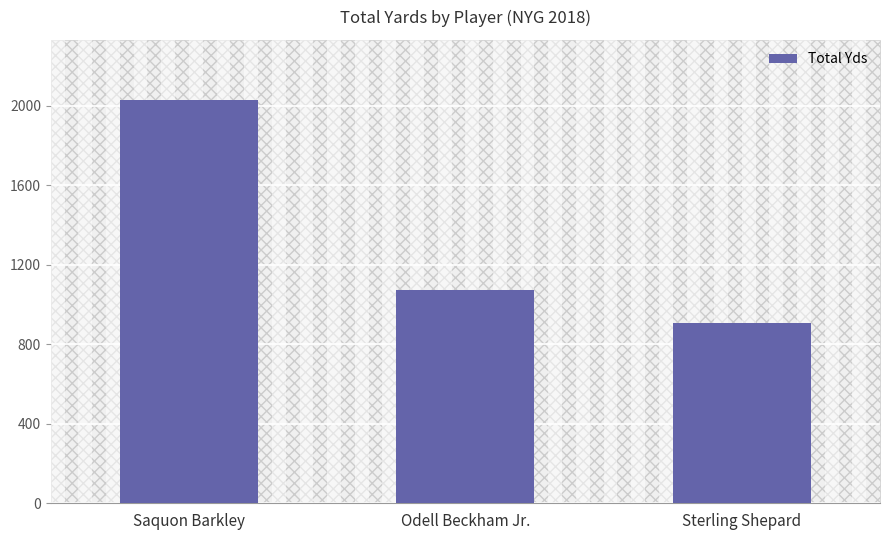

Reading left to right, transcribe all the data shown in this chart.

2028	1071	905